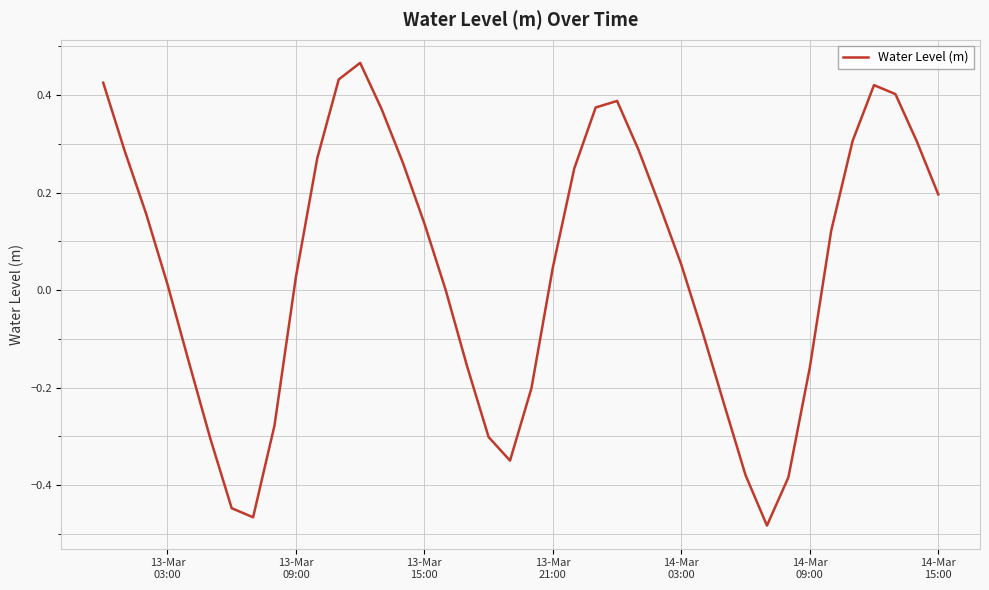

Does the chart have visible grid lines?

Yes